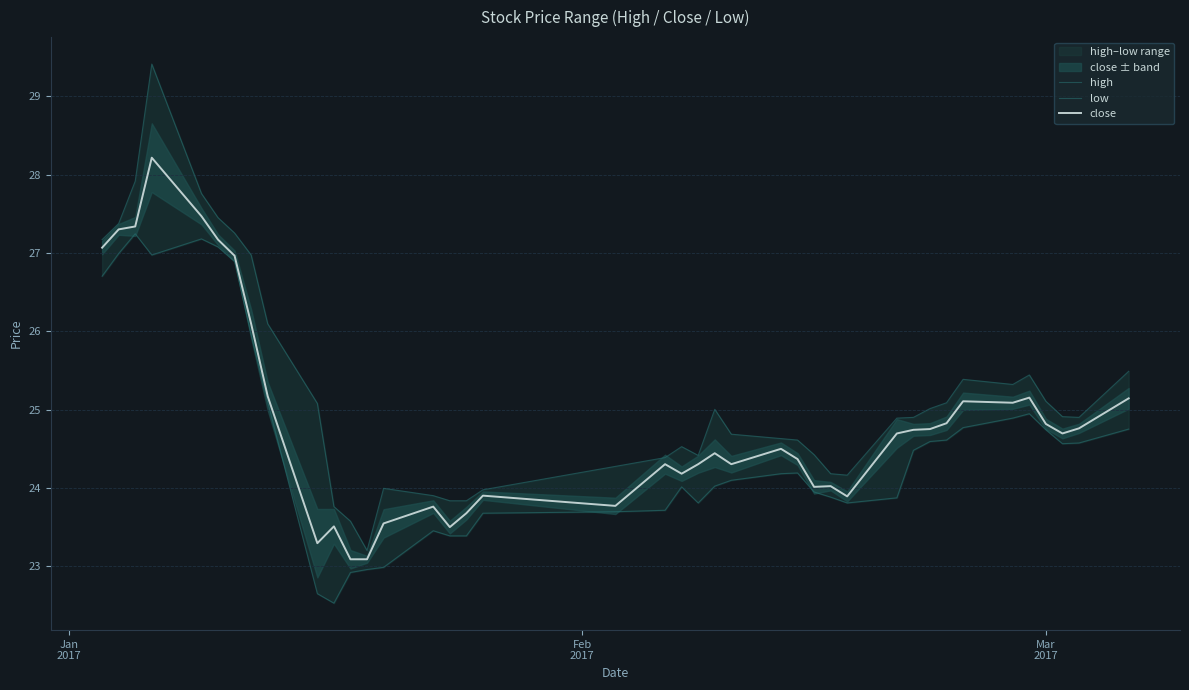

What is the minimum value for close?

23.1